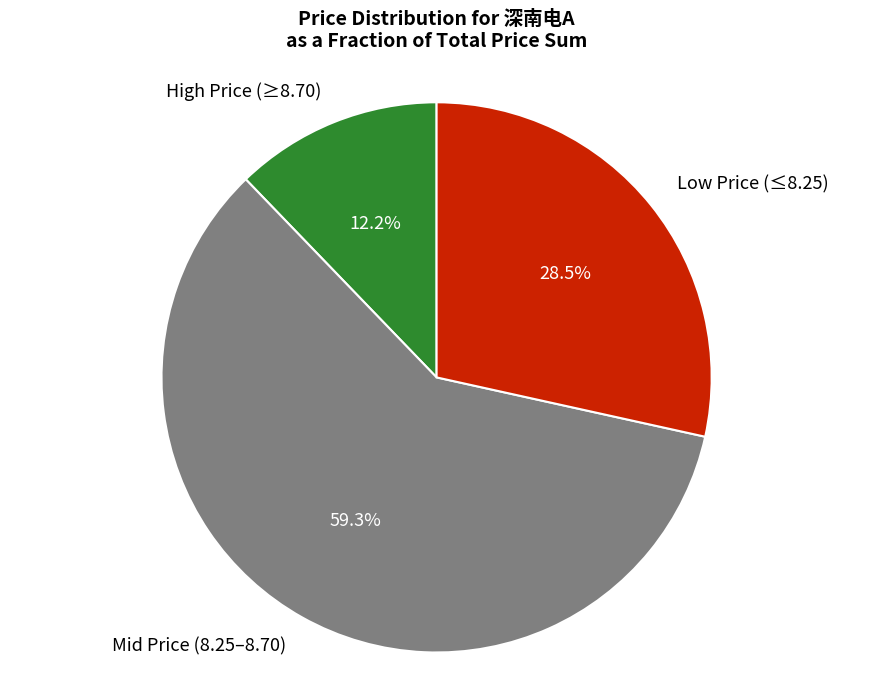

Combined, what portion of the pie is Low Price (≤8.25) and Mid Price (8.25–8.70)?

87.8%